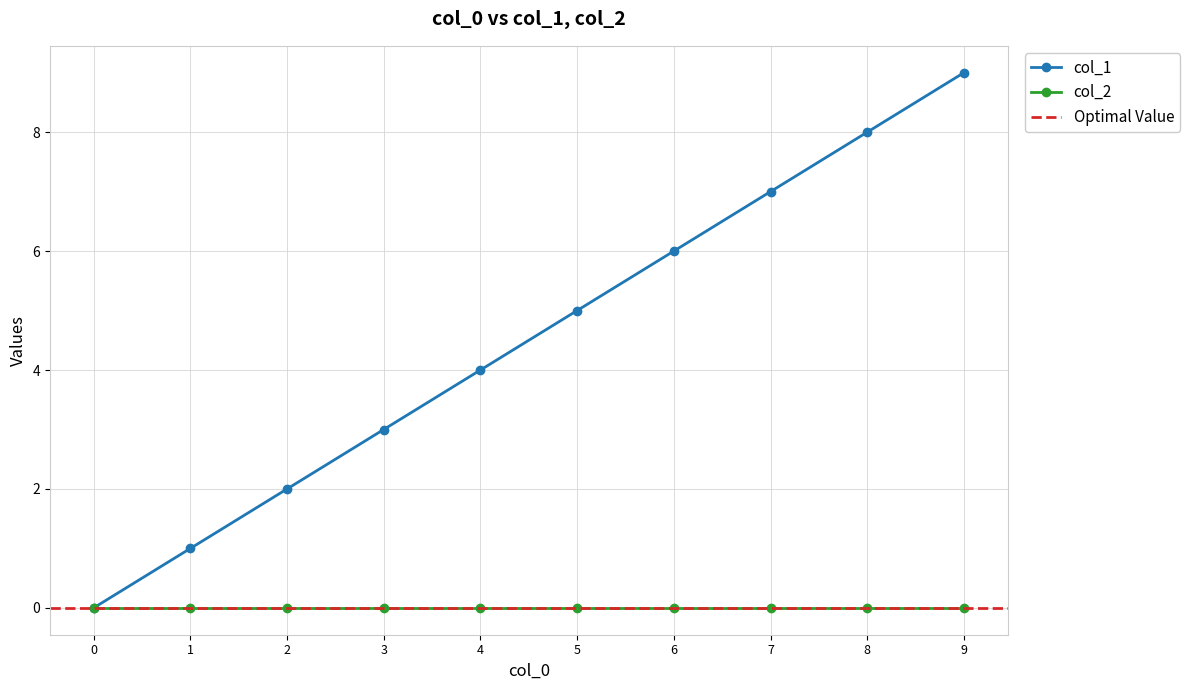

The col_2 series shows 0 at 1. True or false?

True